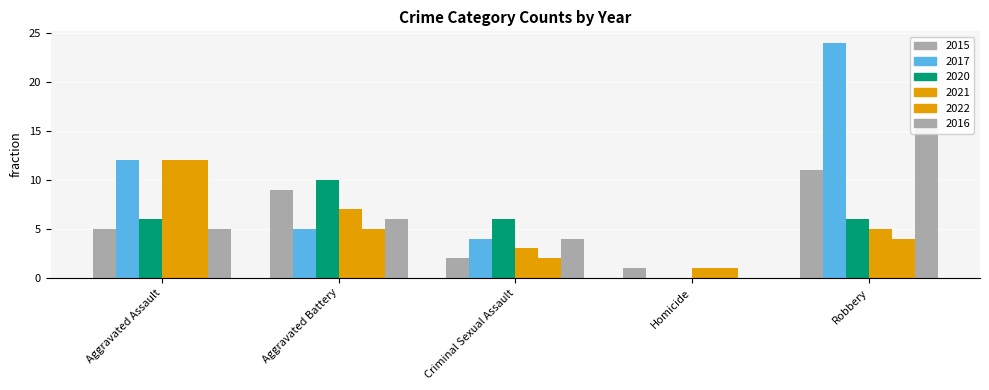

What is the greatest value displayed?

24